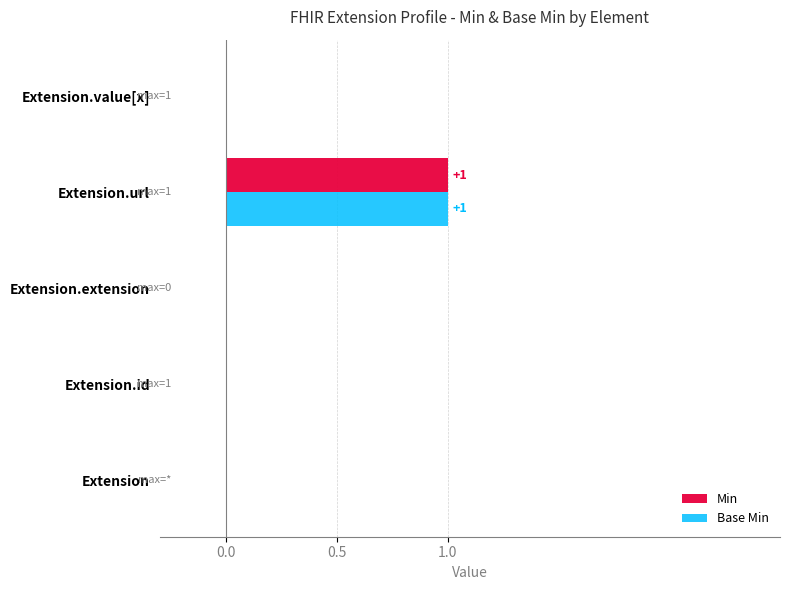

Count the number of data series in this chart.

2